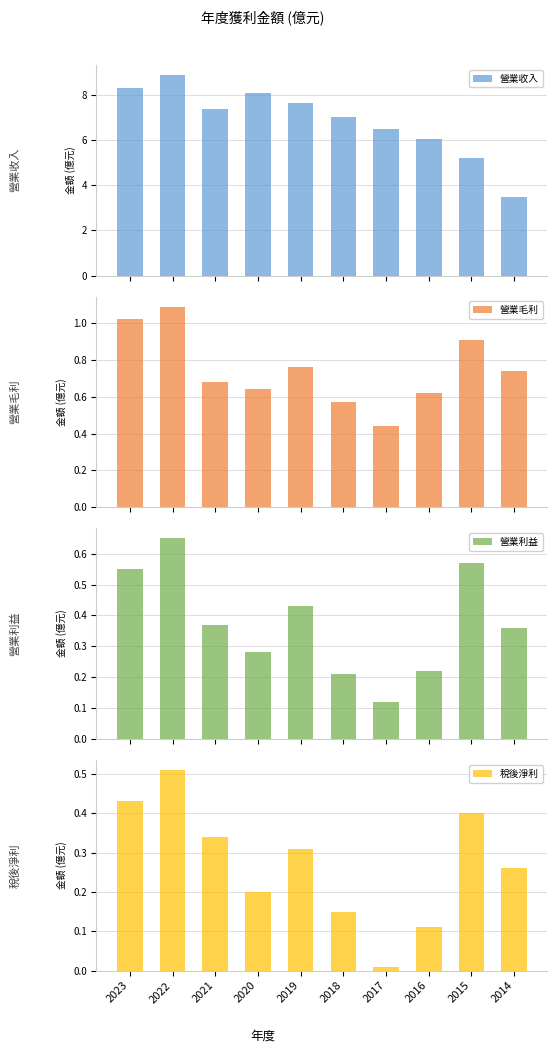

How many distinct data groups are displayed?

4